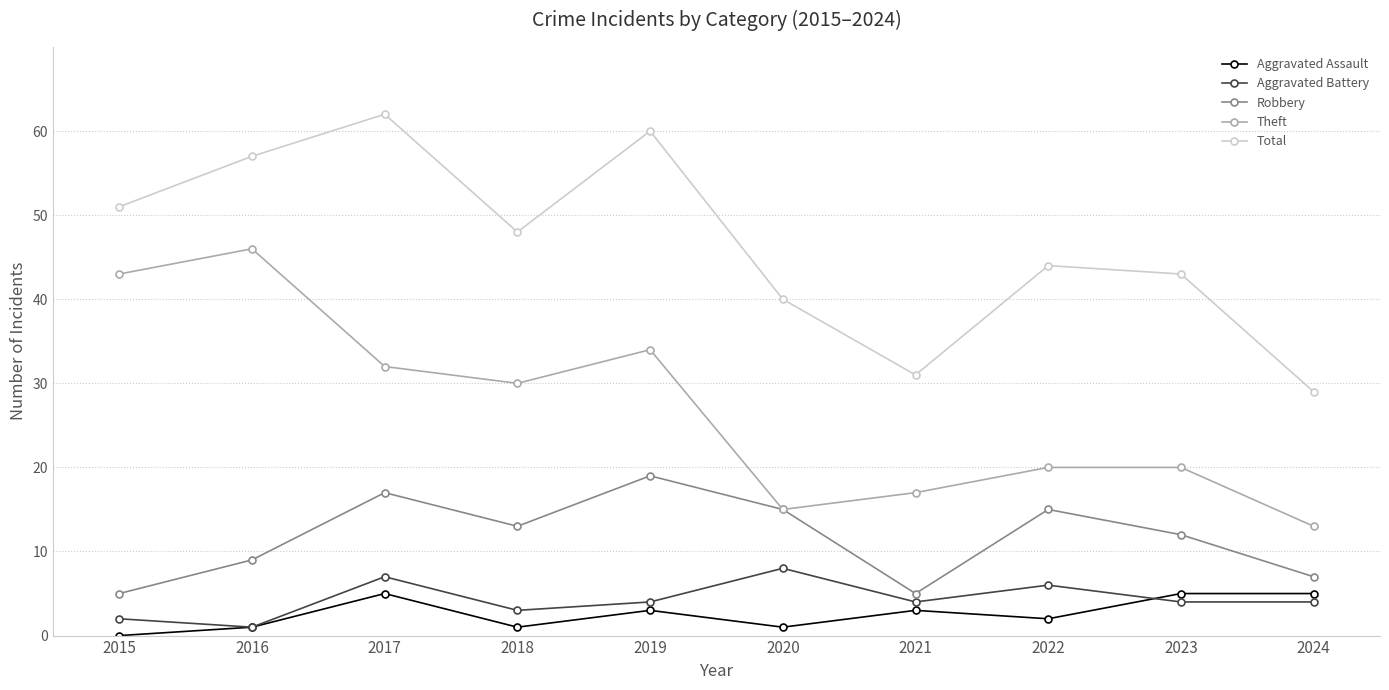

The Theft series shows 43 at 2015. True or false?

True